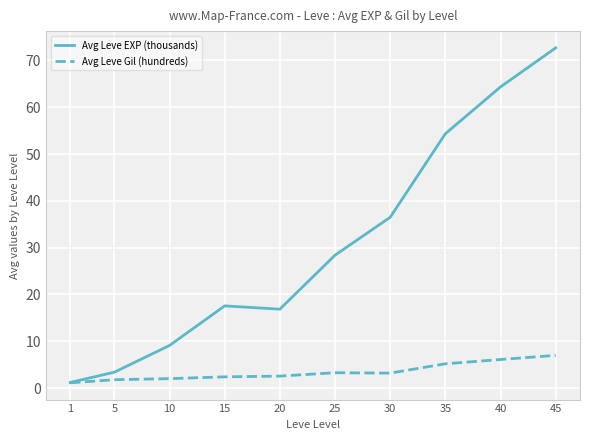

Which series has the largest total across all categories?

Avg Leve EXP (thousands)